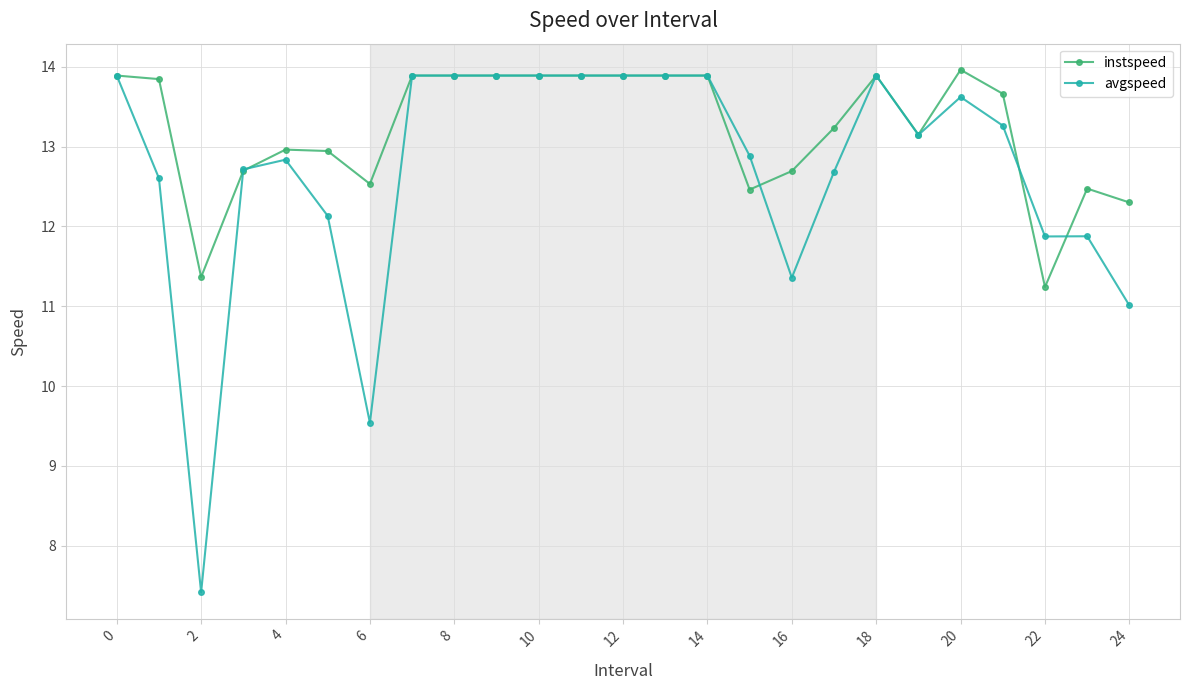

How many lines are shown in the chart?

2